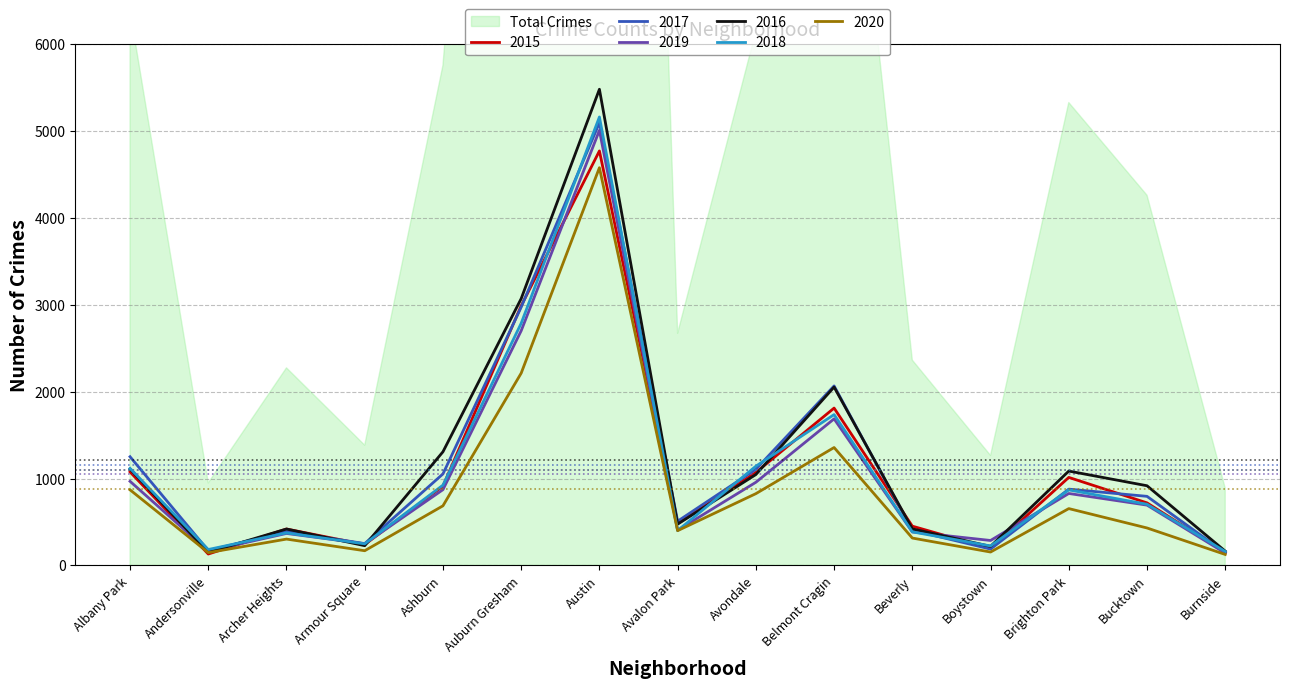

What is the sum of the 2018 values at Burnside and Austin?

5322